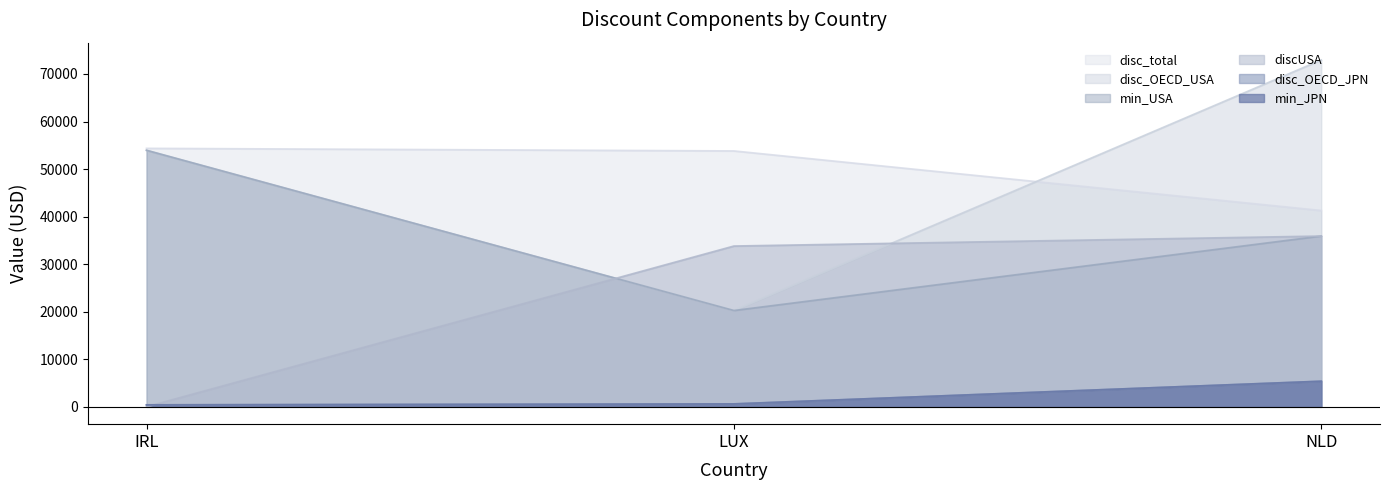

Rank the categories by min_USA value from highest to lowest.

IRL, NLD, LUX